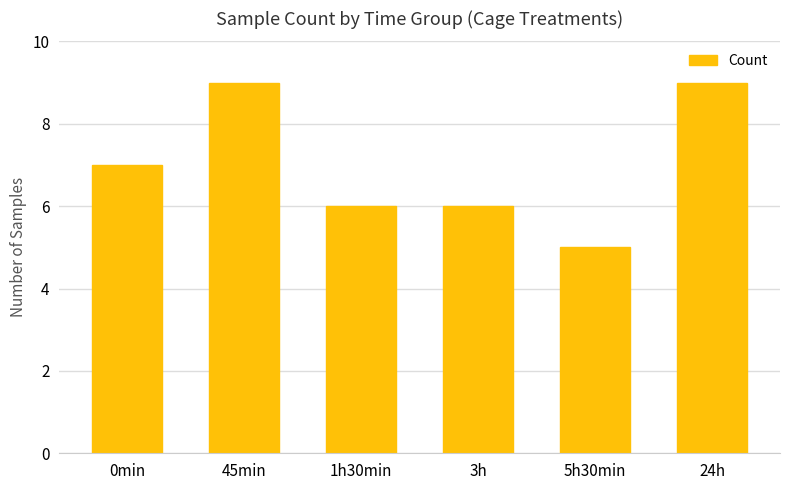

What value does the data have at 5h30min?

5